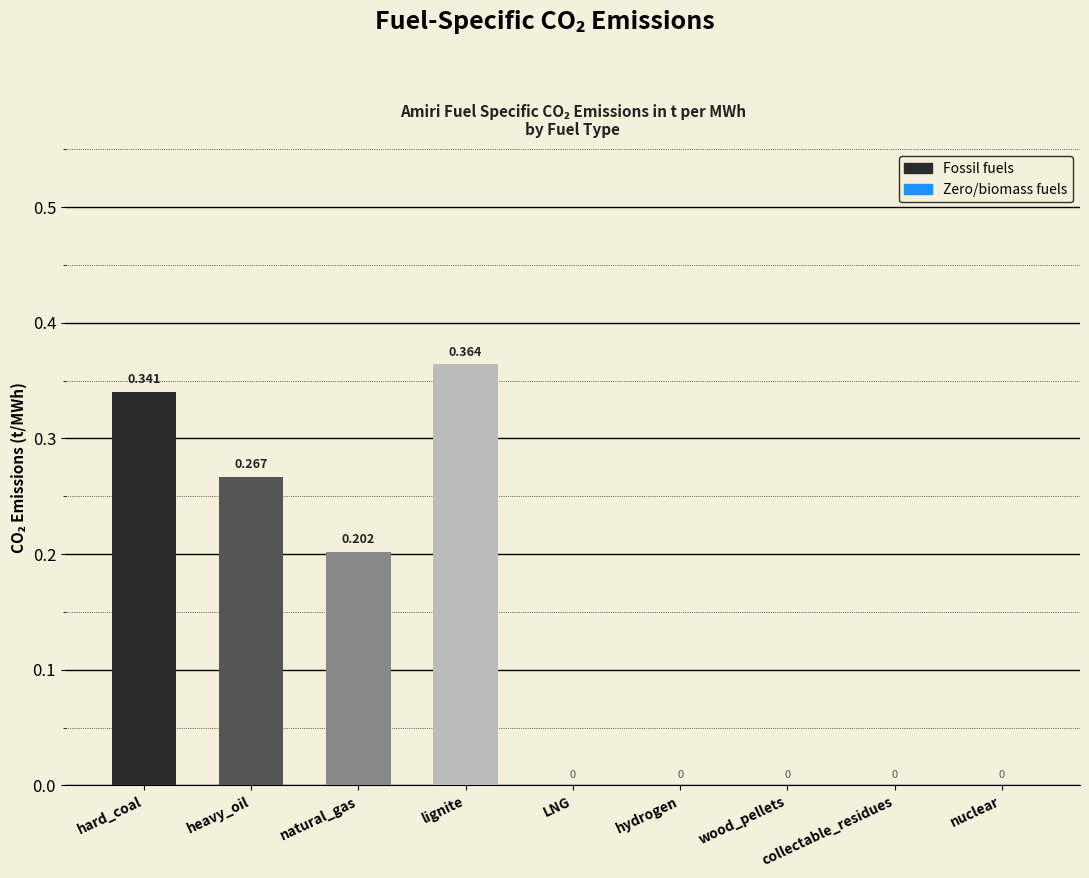

How many values are above zero?

4